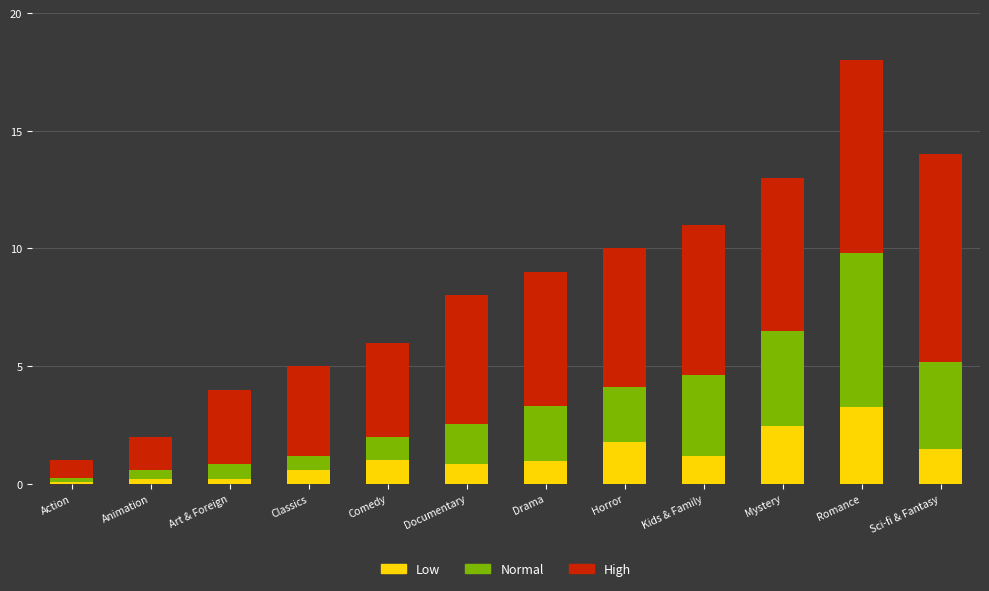

At which category is the sum across all series the highest?

Romance